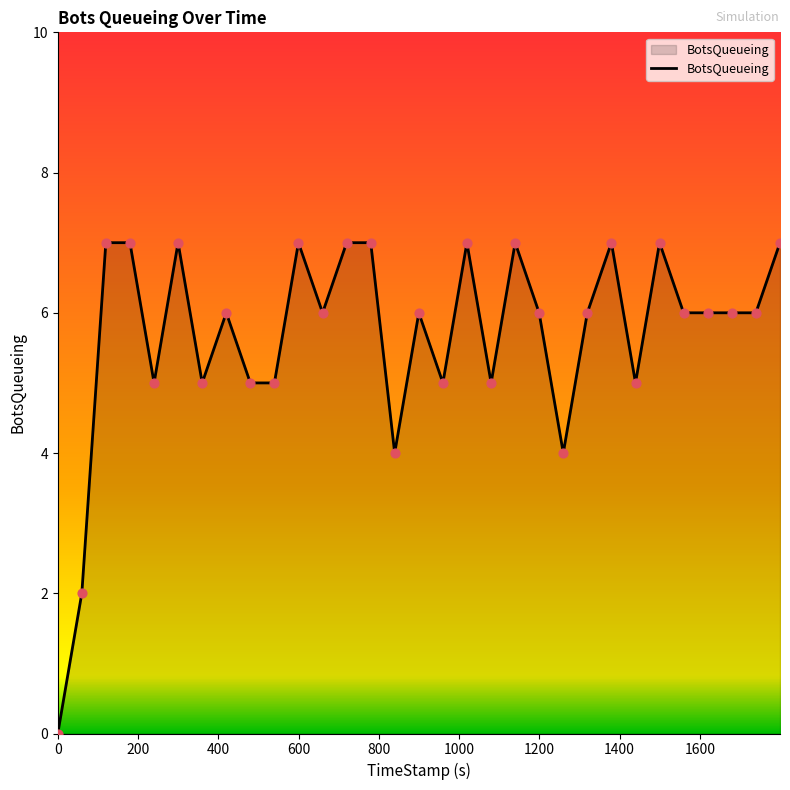

What is the maximum value shown in the chart?

7